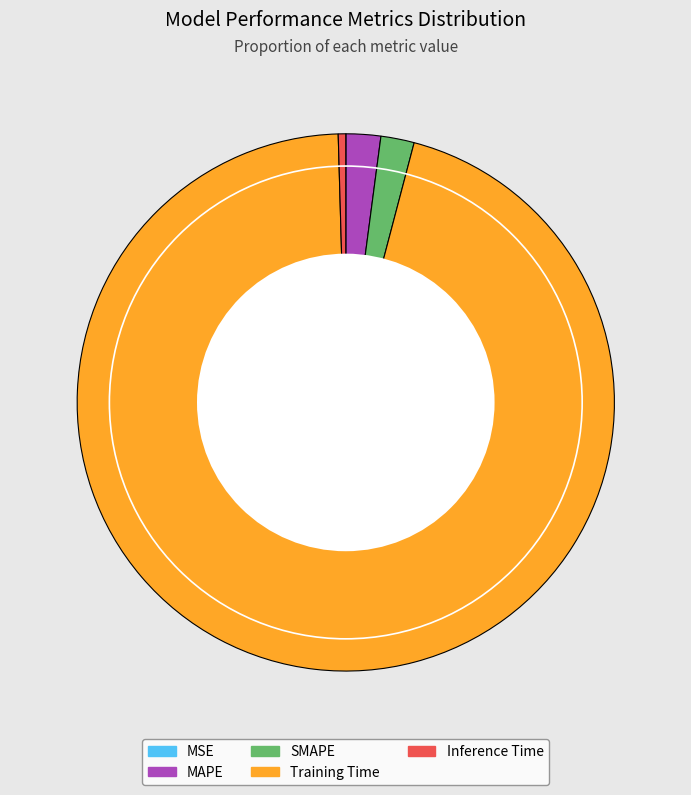

The Training Time slice represents 83% of the pie. True or false?

False